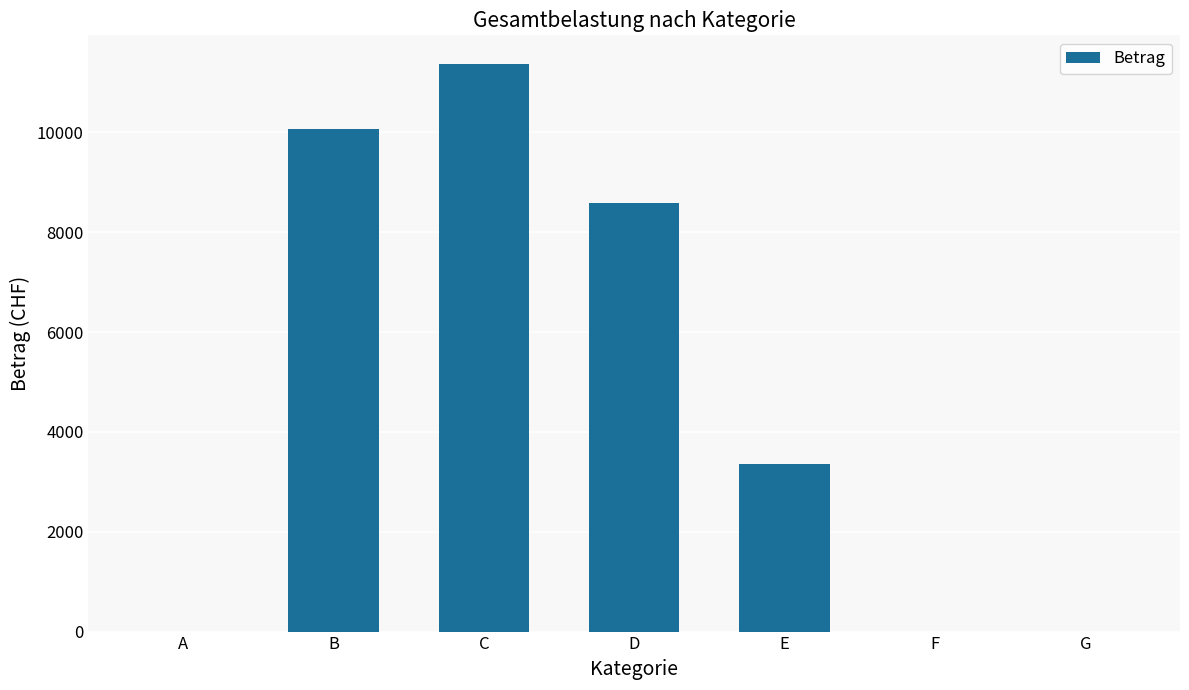

The value at F is 0.0. True or false?

True